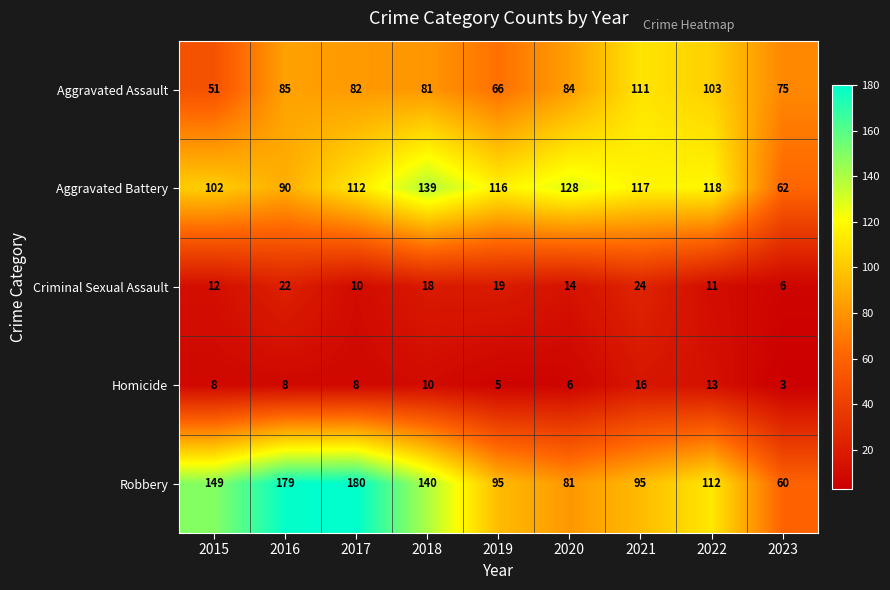

Which series has the largest range (max minus min)?

Robbery